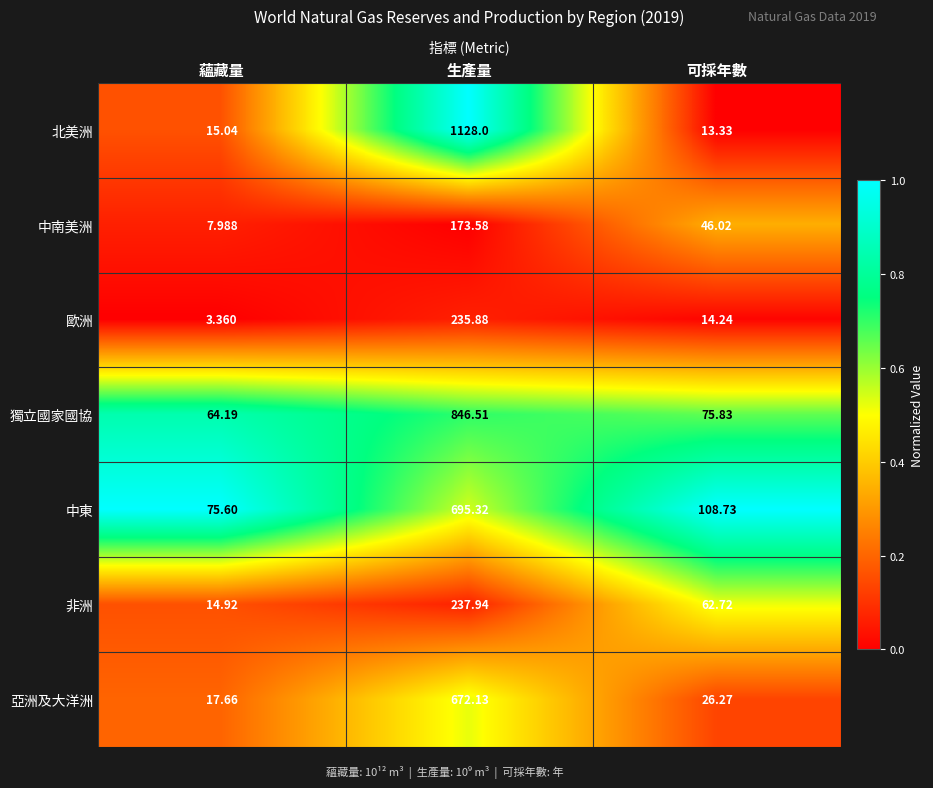

Which series changed the most between 蘊藏量 and 生產量?

北美洲